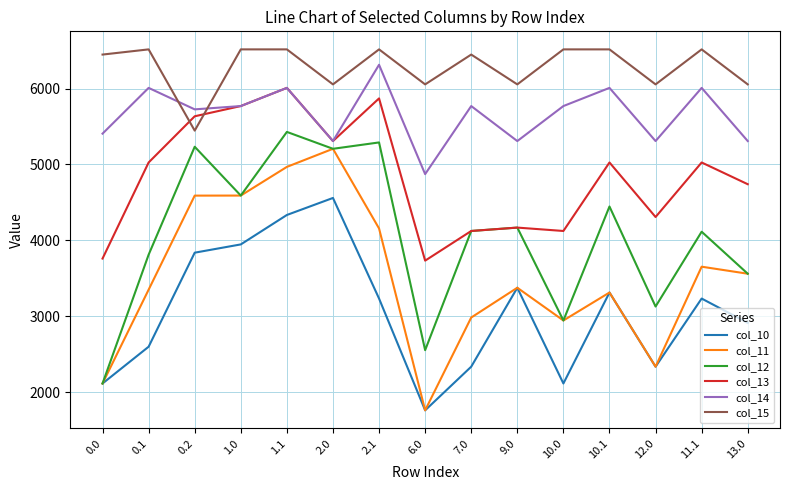

Which series changed the most between 0.0 and 10.1?

col_12